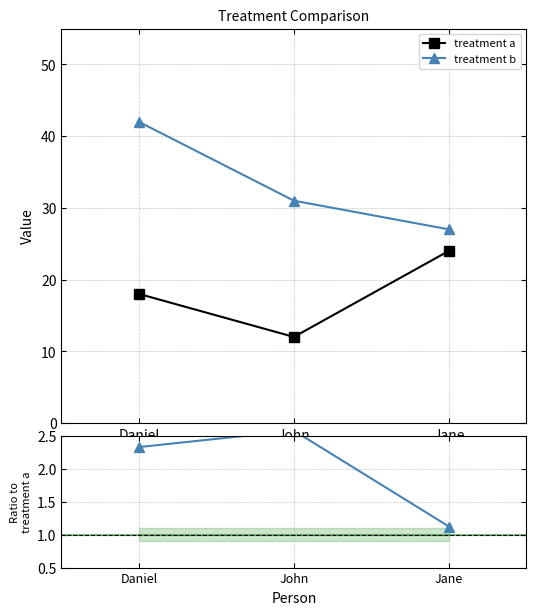

What is the minimum value for treatment b?

27